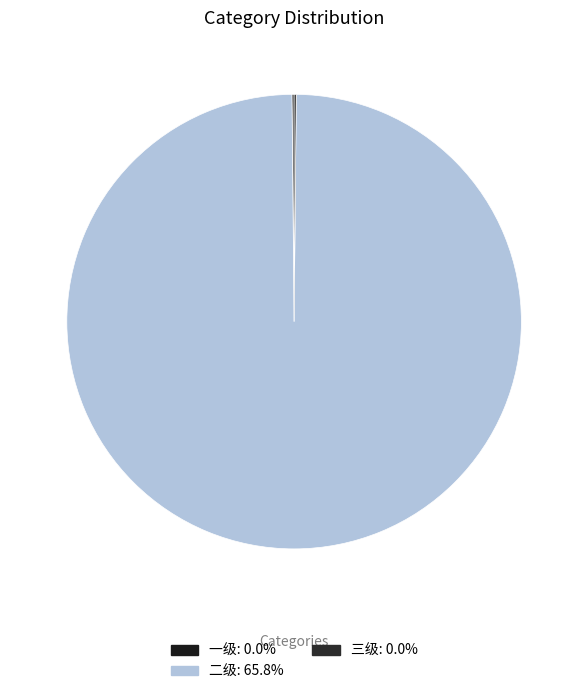

Which category has the smallest portion of the pie?

一级